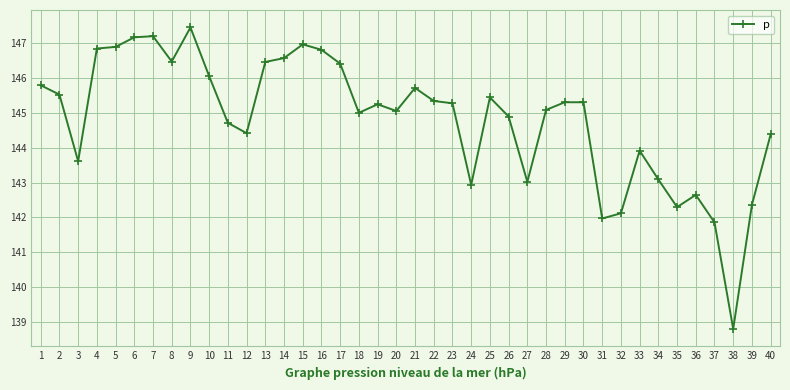

Which category has the highest value across all series?

9